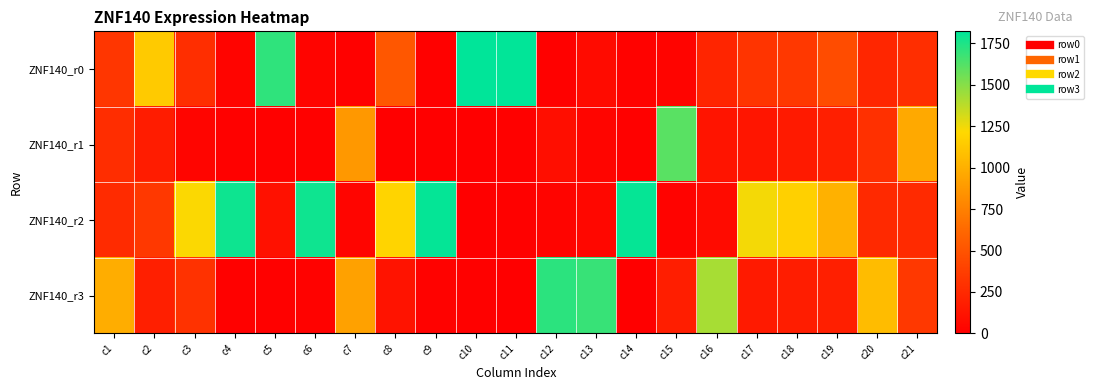

Reading left to right, what are all the values shown in this chart?

ZNF140_r0: c1=325	c2=1140	c3=279	c4=29	c5=1708	c6=26	c7=10	c8=522	c9=11	c10=1823	c11=1816	c12=8	c13=71	c14=19	c15=29	c16=221	c17=310	c18=338	c19=455	c20=234	c21=280
ZNF140_r1: c1=272	c2=173	c3=38	c4=10	c5=14	c6=11	c7=875	c8=6	c9=1	c10=2	c11=9	c12=87	c13=33	c14=10	c15=1606	c16=128	c17=131	c18=159	c19=190	c20=290	c21=966
ZNF140_r2: c1=258	c2=341	c3=1223	c4=1788	c5=108	c6=1787	c7=36	c8=1194	c9=1812	c10=7	c11=12	c12=27	c13=48	c14=1806	c15=22	c16=69	c17=1241	c18=1168	c19=1005	c20=248	c21=253
ZNF140_r3: c1=985	c2=186	c3=300	c4=13	c5=10	c6=16	c7=919	c8=118	c9=16	c10=8	c11=3	c12=1718	c13=1688	c14=5	c15=183	c16=1422	c17=158	c18=175	c19=190	c20=1068	c21=341